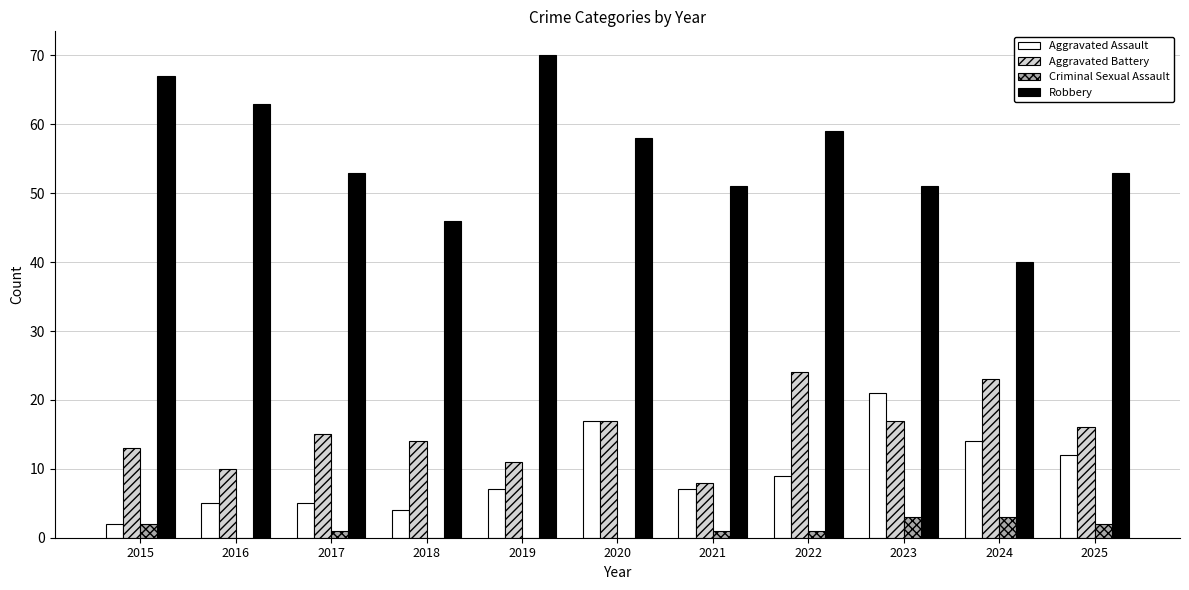

What are all the series names shown in the legend?

Aggravated Assault, Aggravated Battery, Criminal Sexual Assault, Robbery